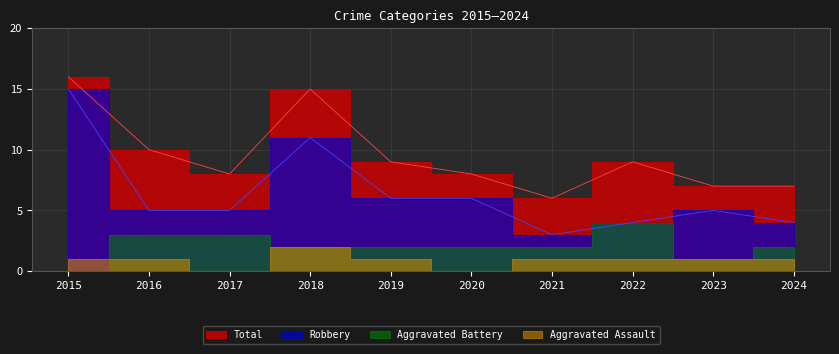

True or false: Robbery has a value of 15 at 2015.

True